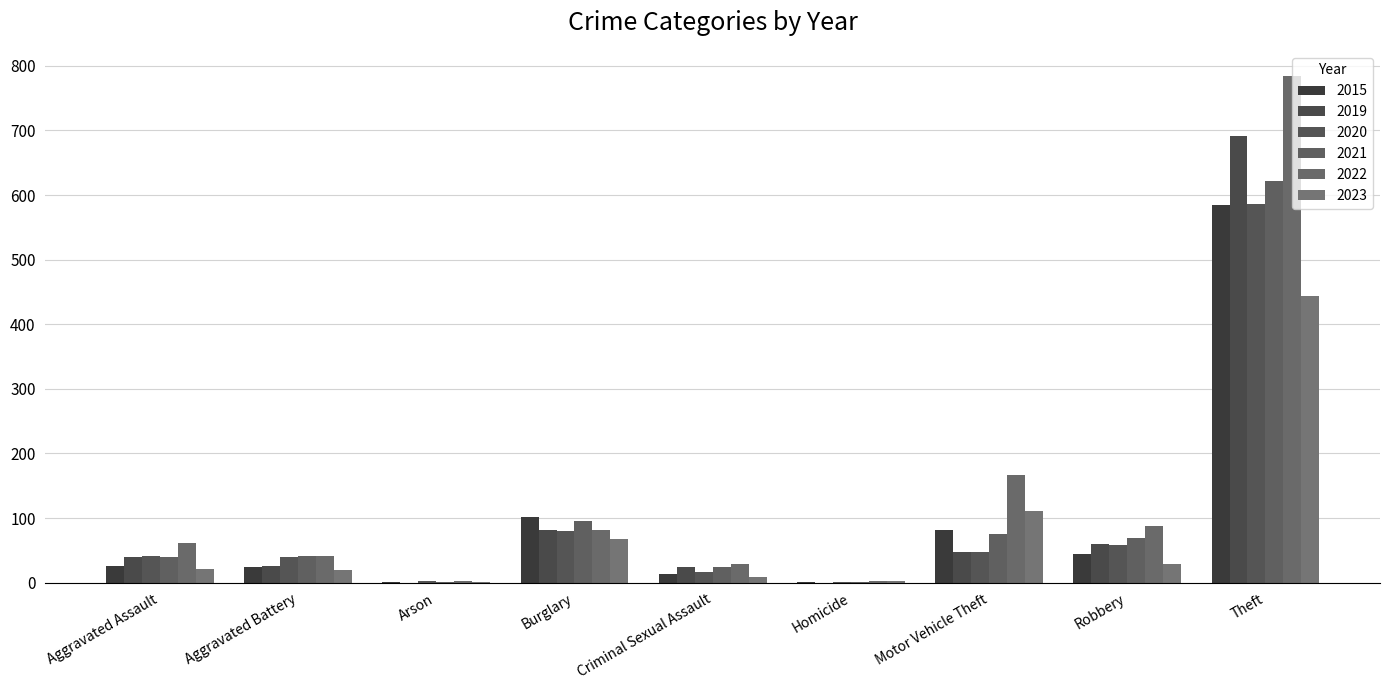

The value of 2023 at Theft is 444. True or false?

True